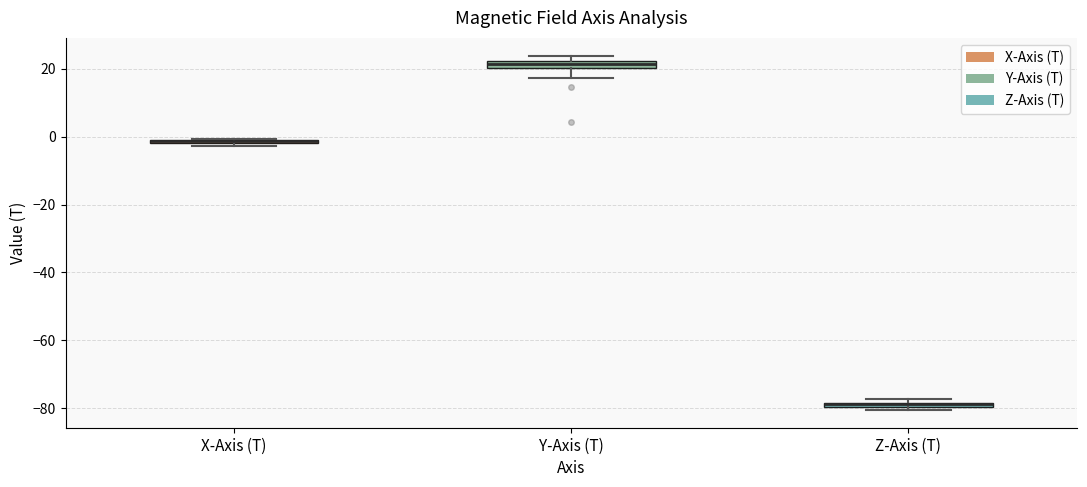

Where is the lower edge of the box for Z-Axis (T) on the y-axis? The values are not printed on the chart, so give them approximately, as read against the axis.

-80